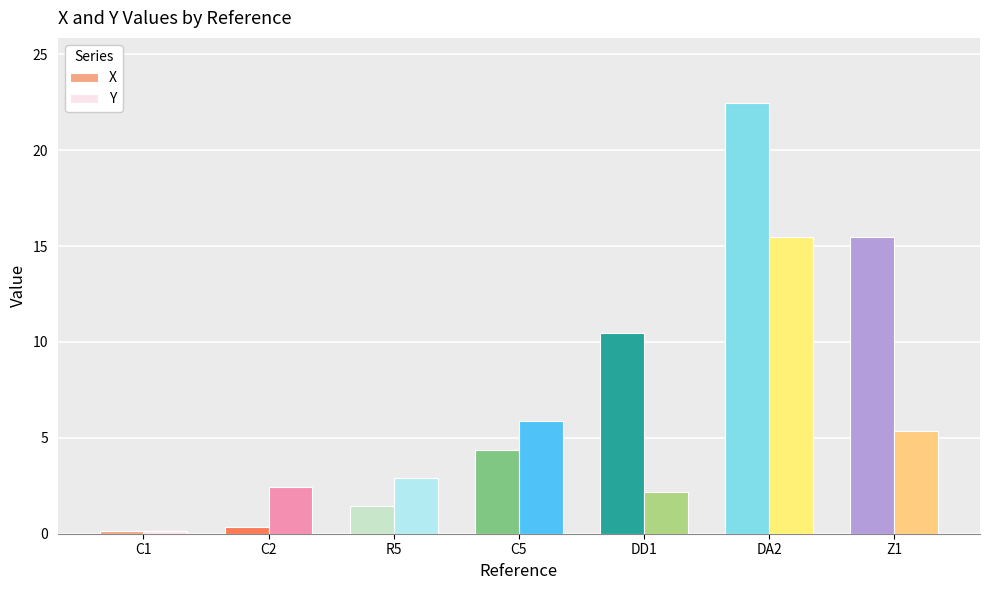

What are all the series names shown in the legend?

X, Y